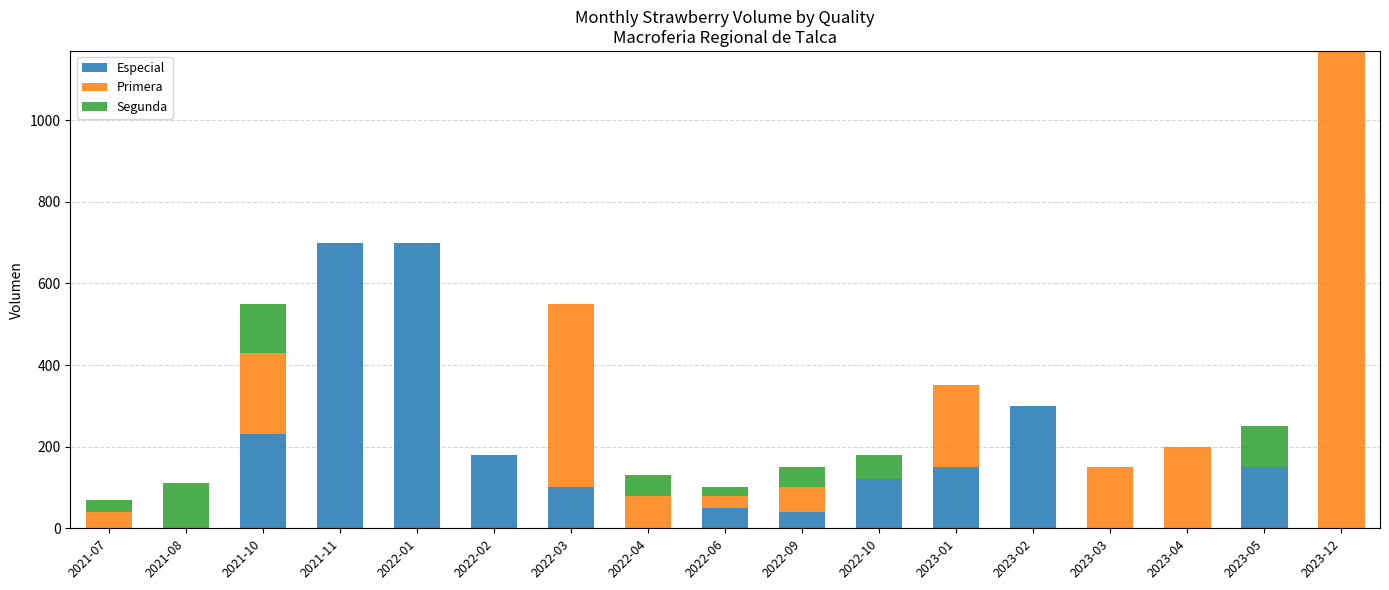

At which category is the sum across all series the highest?

2023-12